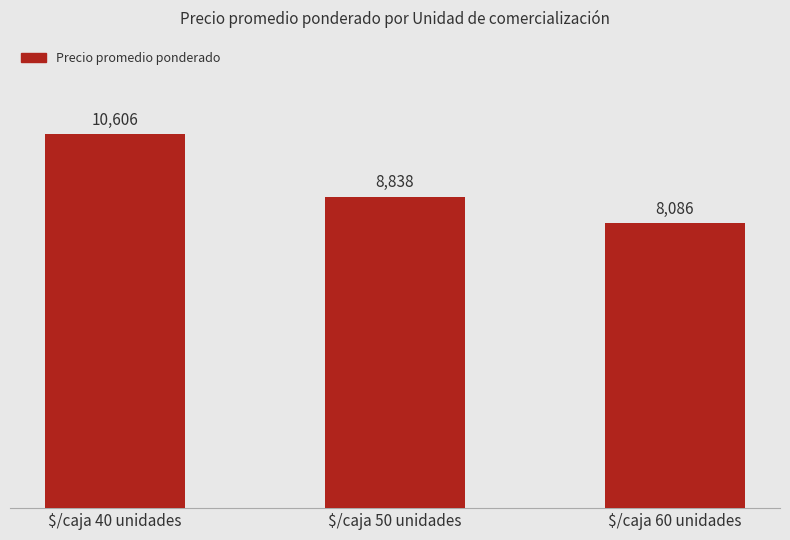

Rank the categories by value from highest to lowest.

$/caja 40 unidades, $/caja 50 unidades, $/caja 60 unidades